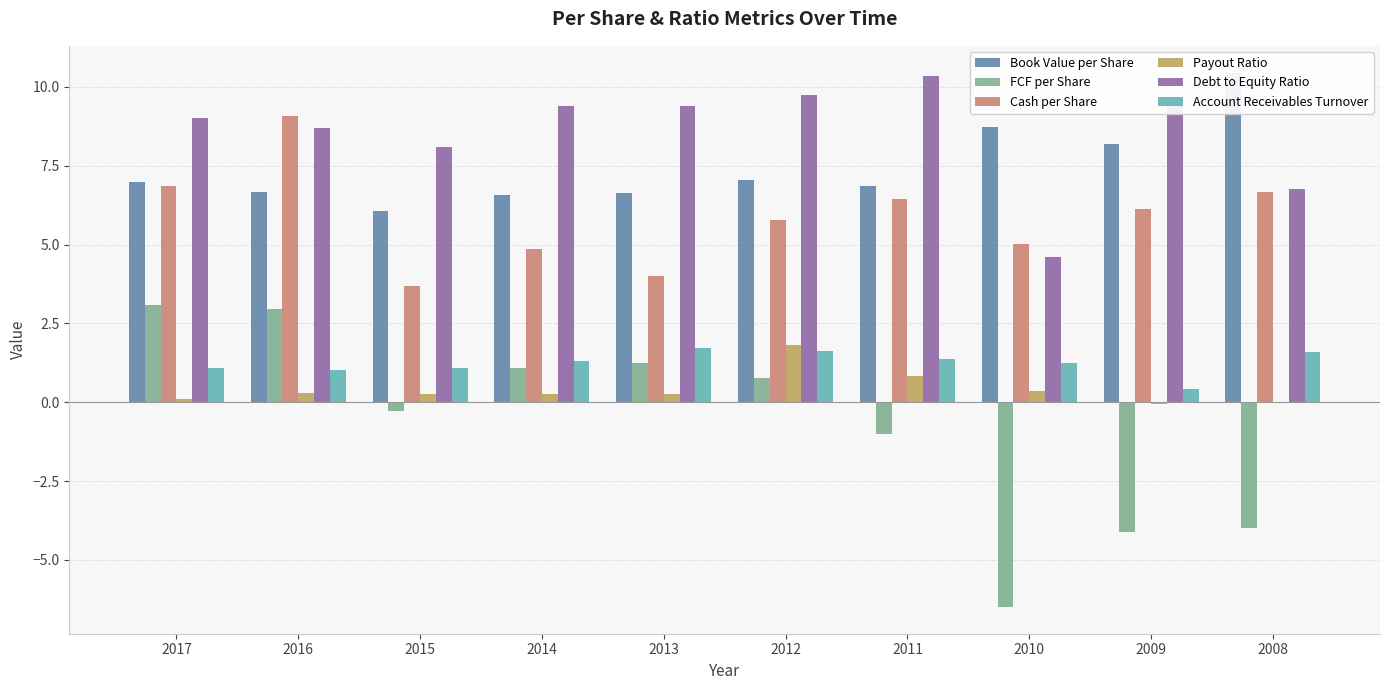

Reading left to right, list all the values displayed in this chart.

Book Value per Share: 7.0	6.7	6.1	6.6	6.6	7.1	6.8	8.7	8.2	10.5
FCF per Share: 3.1	3.0	-0.3	1.1	1.2	0.8	-1.0	-6.5	-4.1	-4.0
Cash per Share: 6.9	9.1	3.7	4.9	4.0	5.8	6.4	5.0	6.1	6.7
Payout Ratio: 0.1	0.3	0.3	0.3	0.3	1.8	0.8	0.3	-0.1	0.0
Debt to Equity Ratio: 9.0	8.7	8.1	9.4	9.4	9.7	10.3	4.6	9.5	6.8
Account Receivables Turnover: 1.1	1.0	1.1	1.3	1.7	1.6	1.4	1.3	0.4	1.6